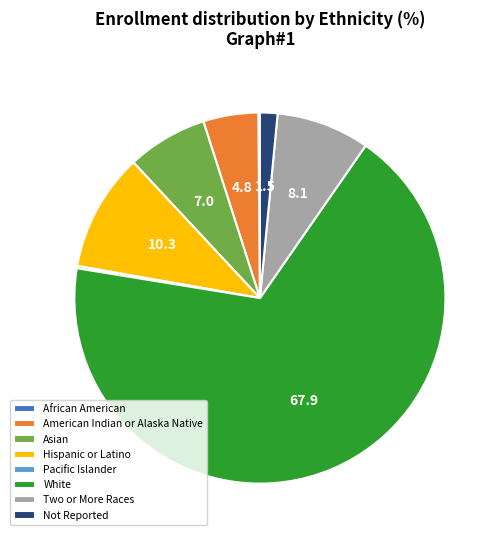

True or false: American Indian or Alaska Native accounts for 15% of the total.

False